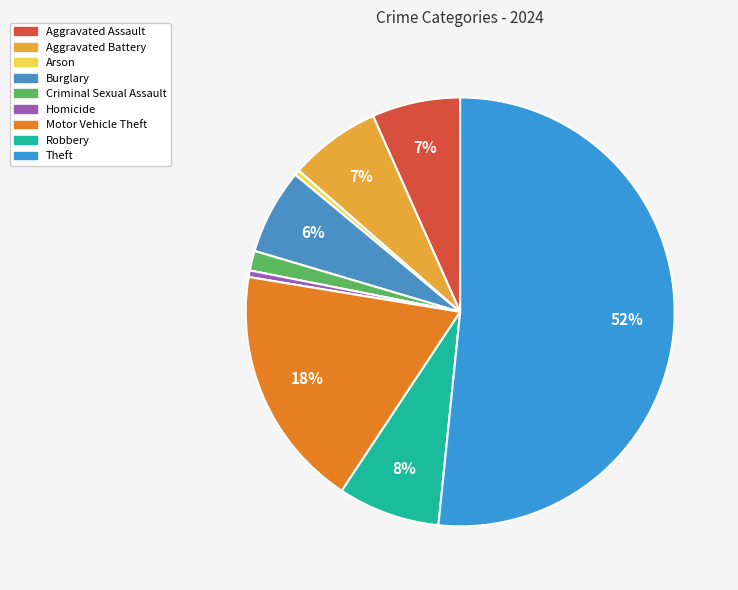

The Theft slice represents 52% of the pie. True or false?

True